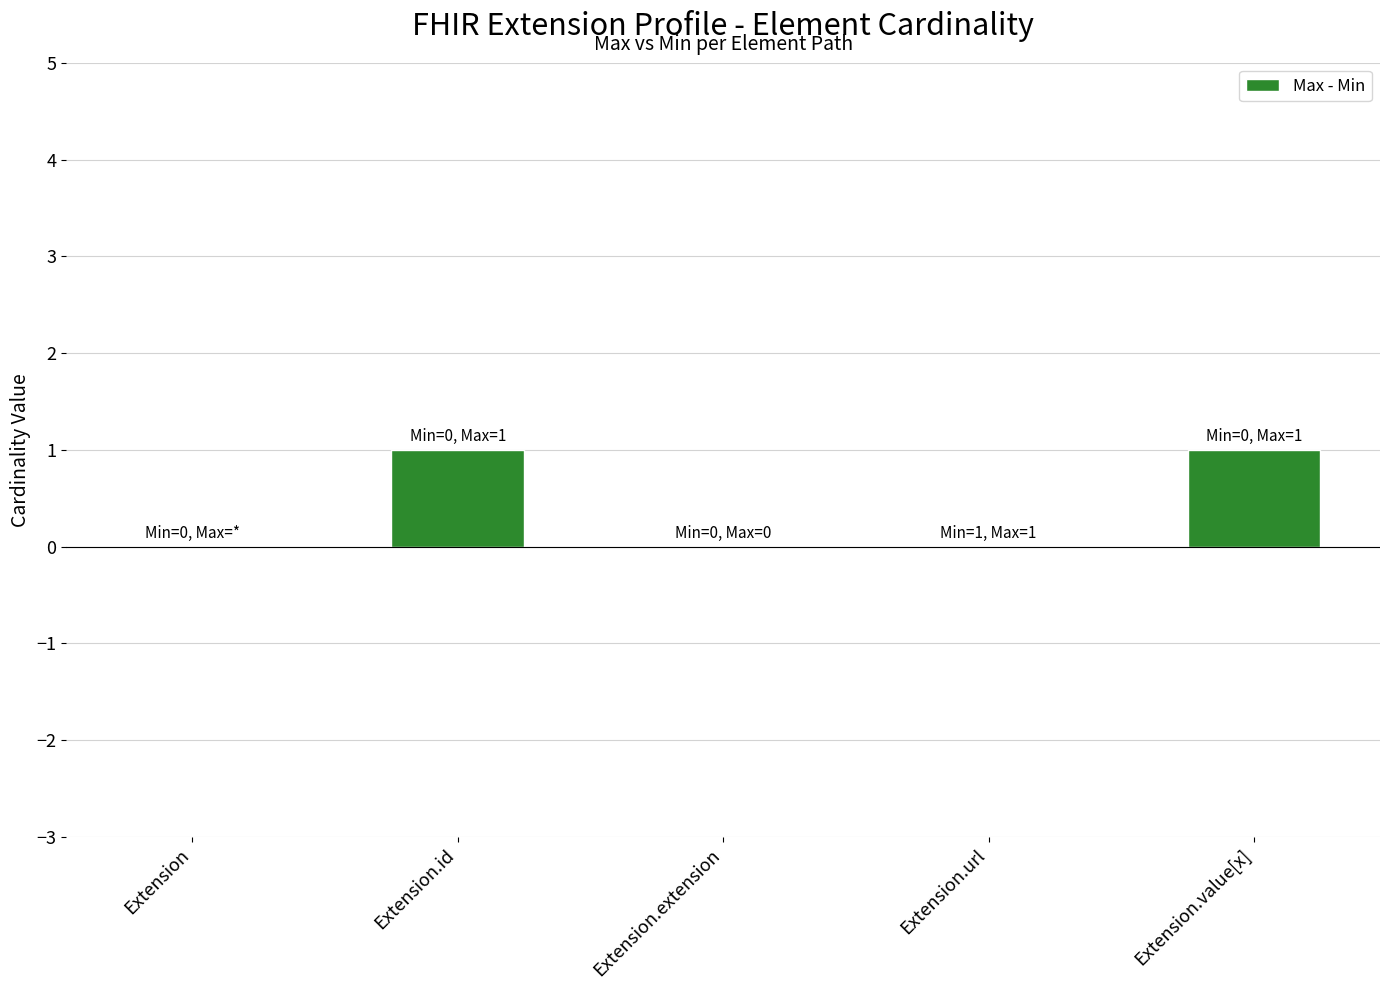

The value at Extension is 1. True or false?

False